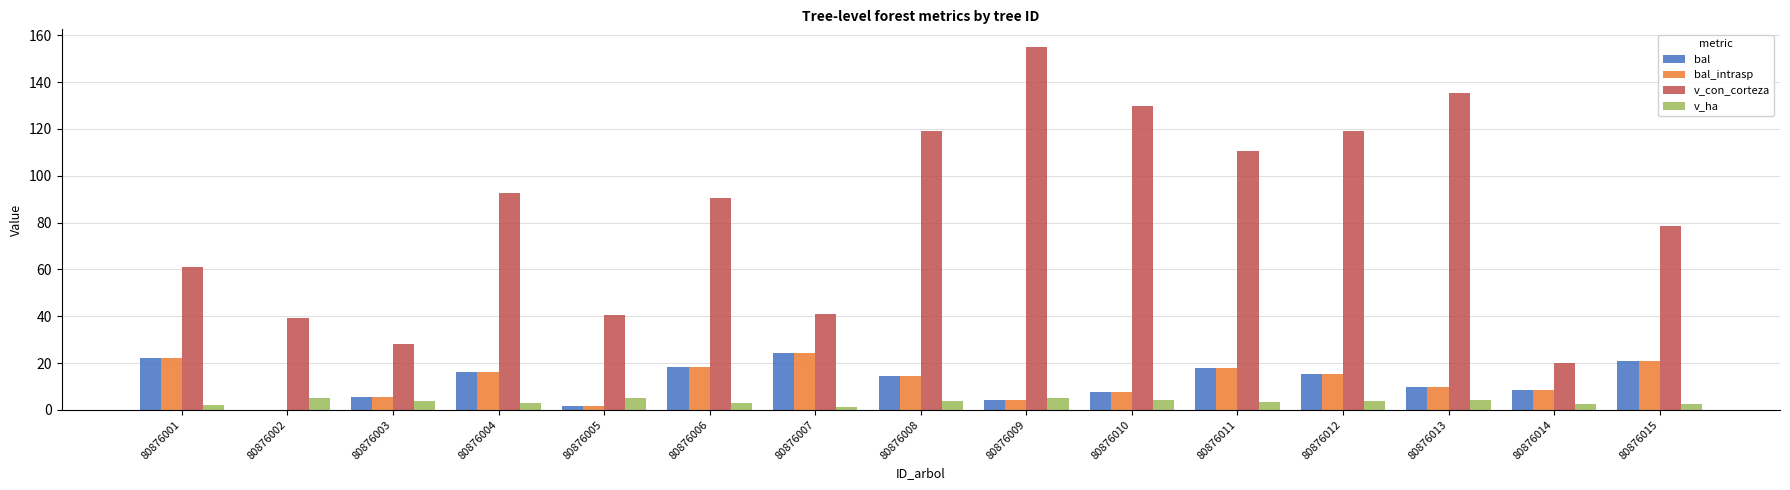

What is the total value across all series at 80876013?

158.7